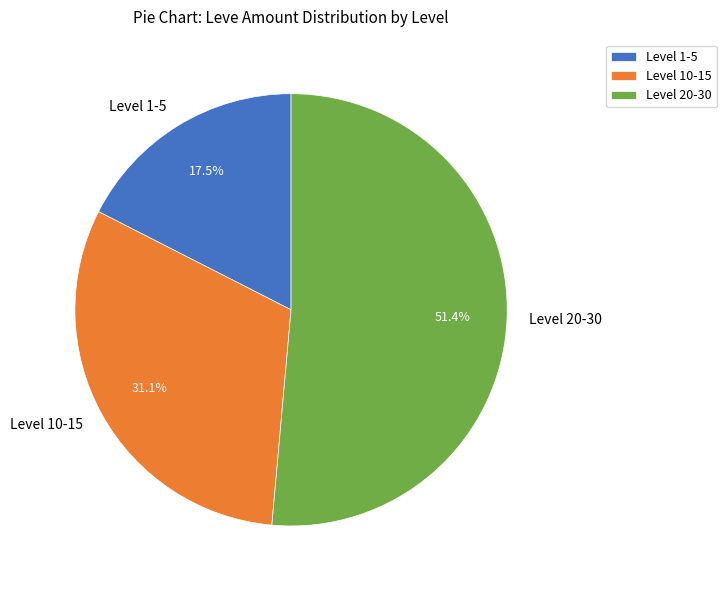

Which category has the biggest portion of the pie?

Level 20-30